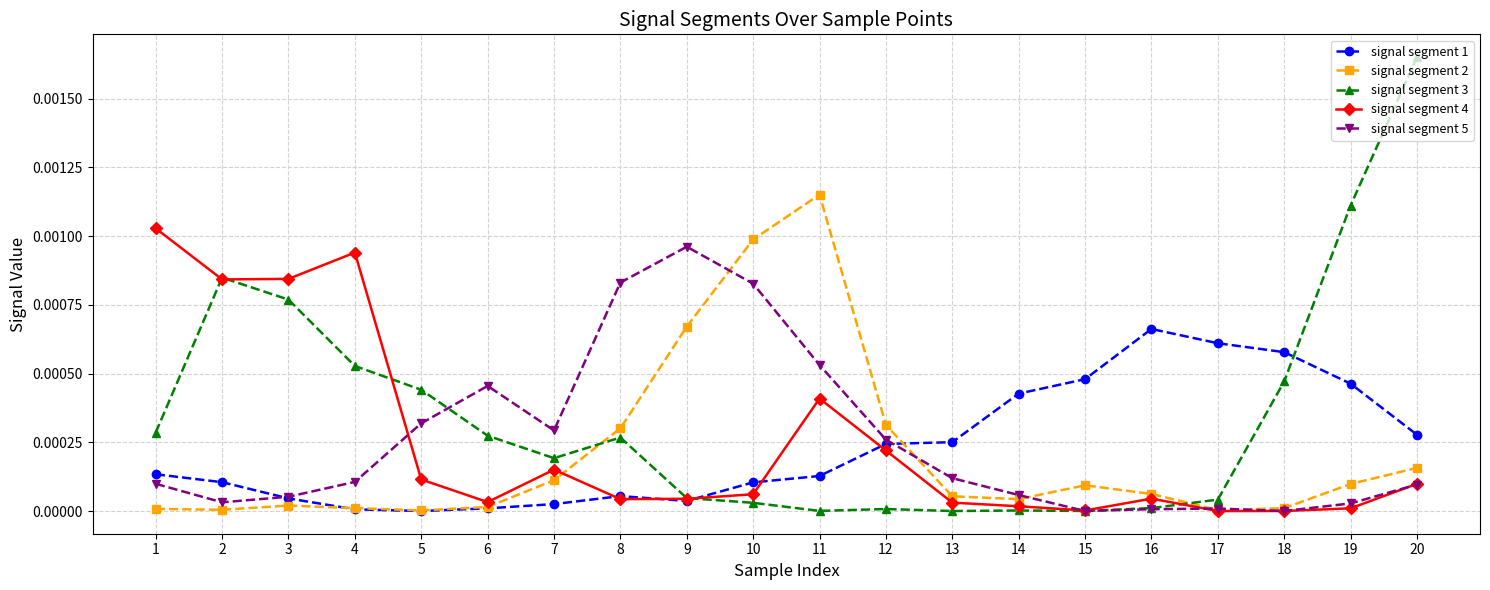

The signal segment 2 series shows 0.0 at 15. True or false?

True